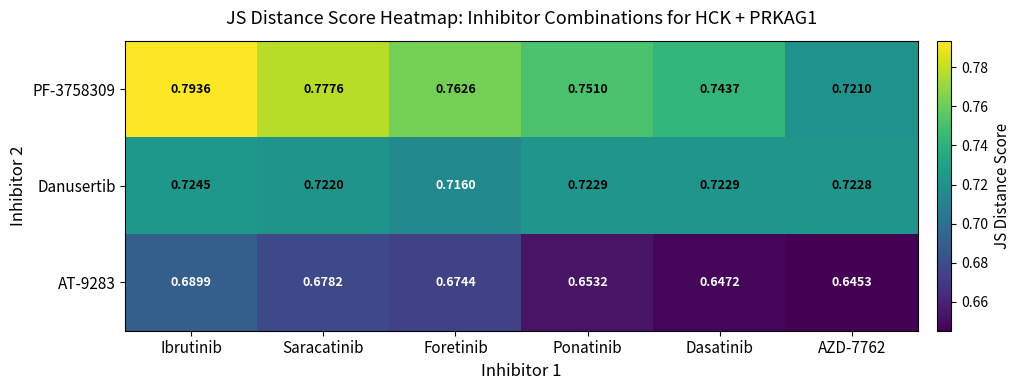

Is the value of AT-9283 at AZD-7762 greater than the value of Danusertib at Dasatinib?

No